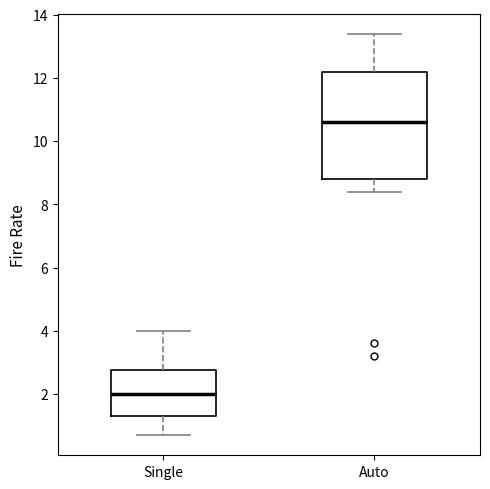

Where does the upper whisker of the box for Single end on the y-axis? The values are not printed on the chart, so give them approximately, as read against the axis.

4.0